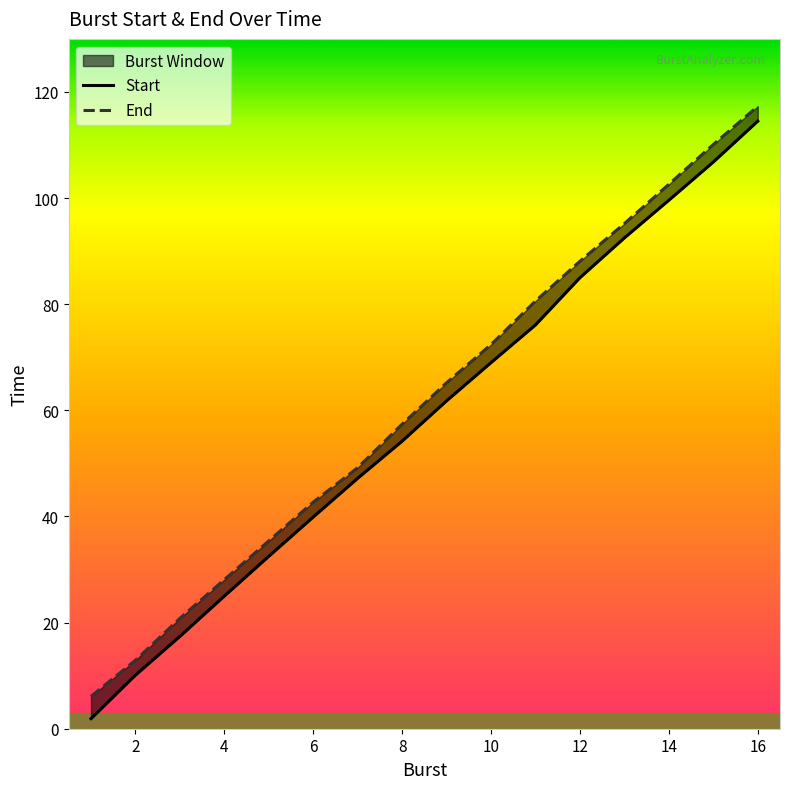

Rank the categories by End value from lowest to highest.

1, 2, 3, 4, 5, 6, 7, 8, 9, 10, 11, 12, 13, 14, 15, 16